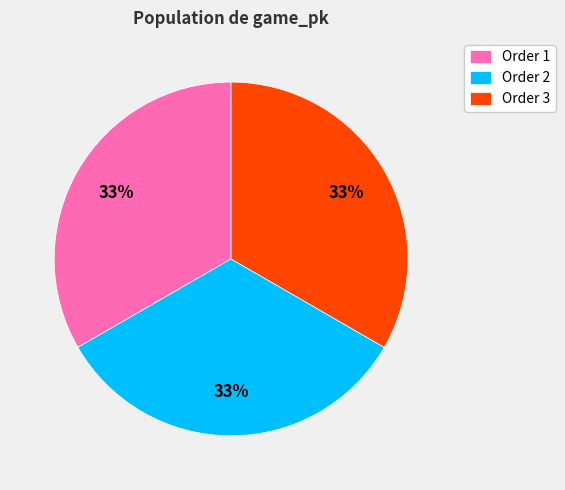

What is the ratio of the value at Order 1 to the value at Order 3?

1.0